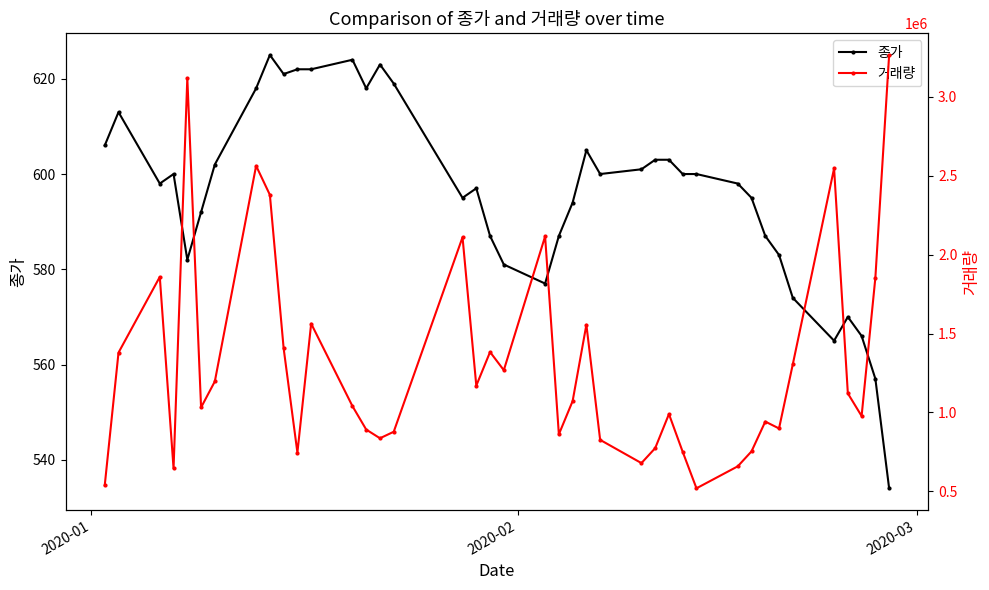

What is the value of the 종가 point at the 36th from the left?

565